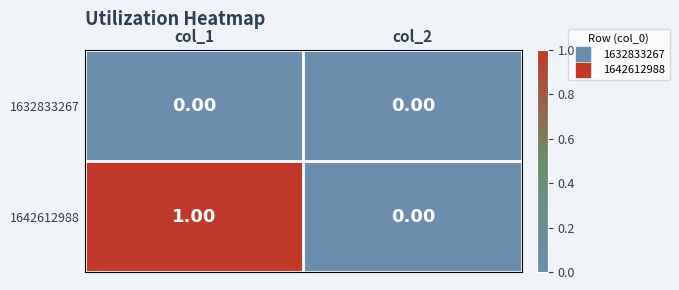

Rank the series by their average value, from lowest to highest.

1632833267, 1642612988